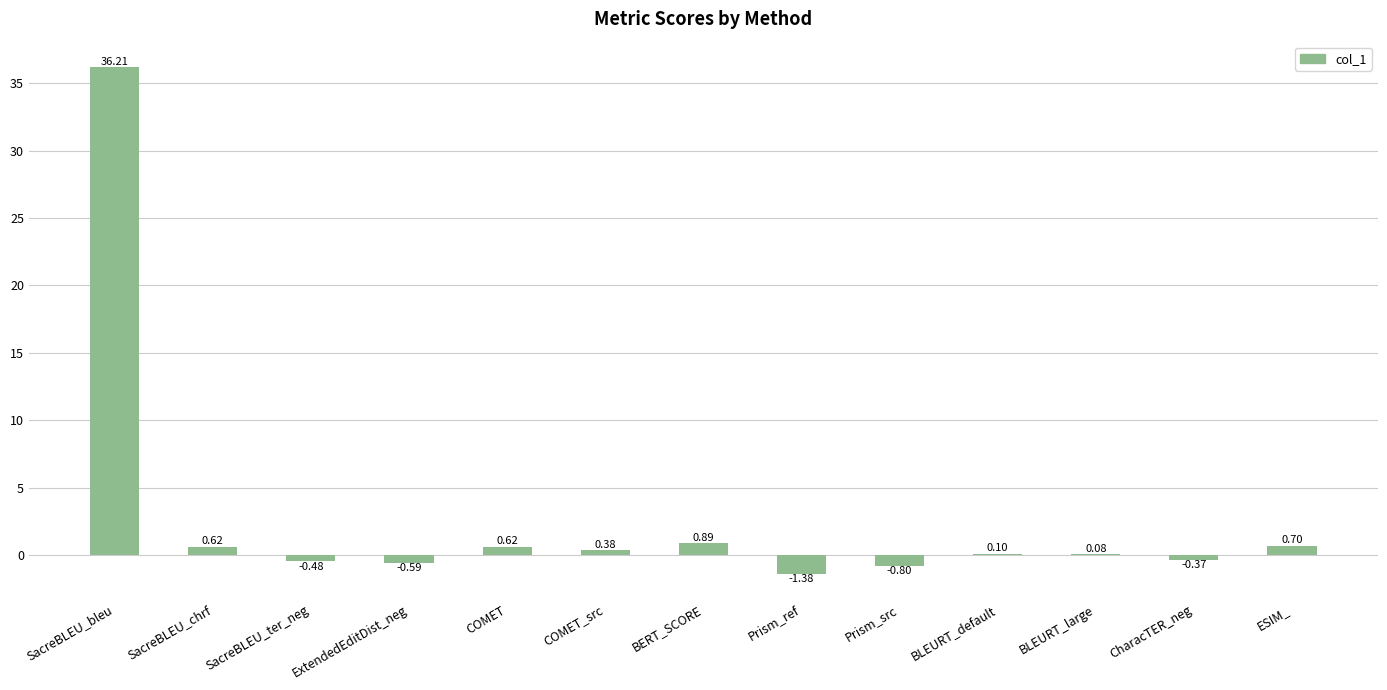

What is the sum of the values at ExtendedEditDist_neg and CharacTER_neg?

-1.0